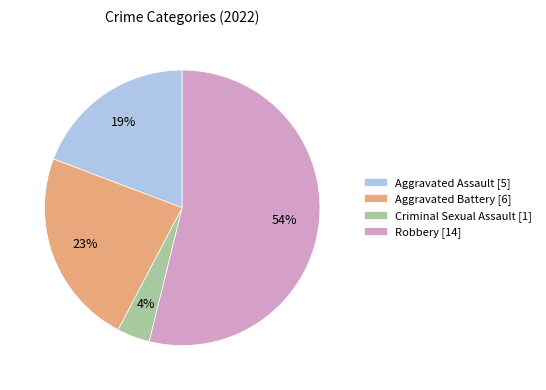

Which category has the biggest portion of the pie?

Robbery [14]